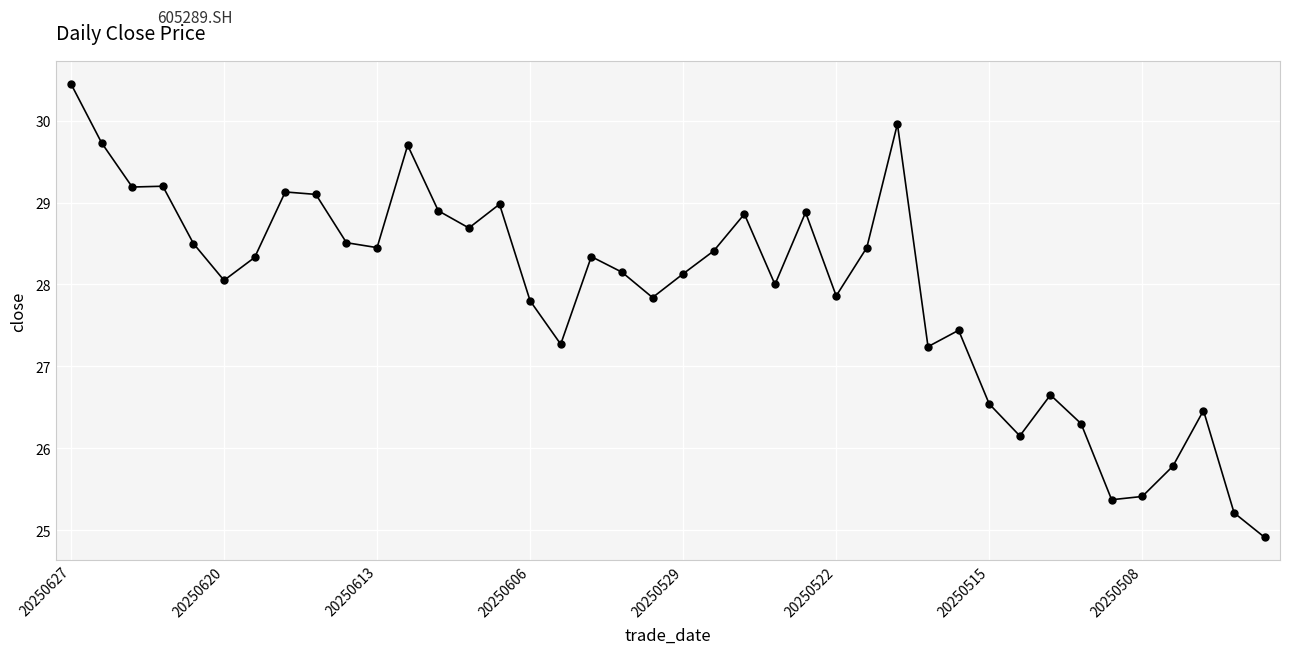

What is the sum of all values?

1116.3